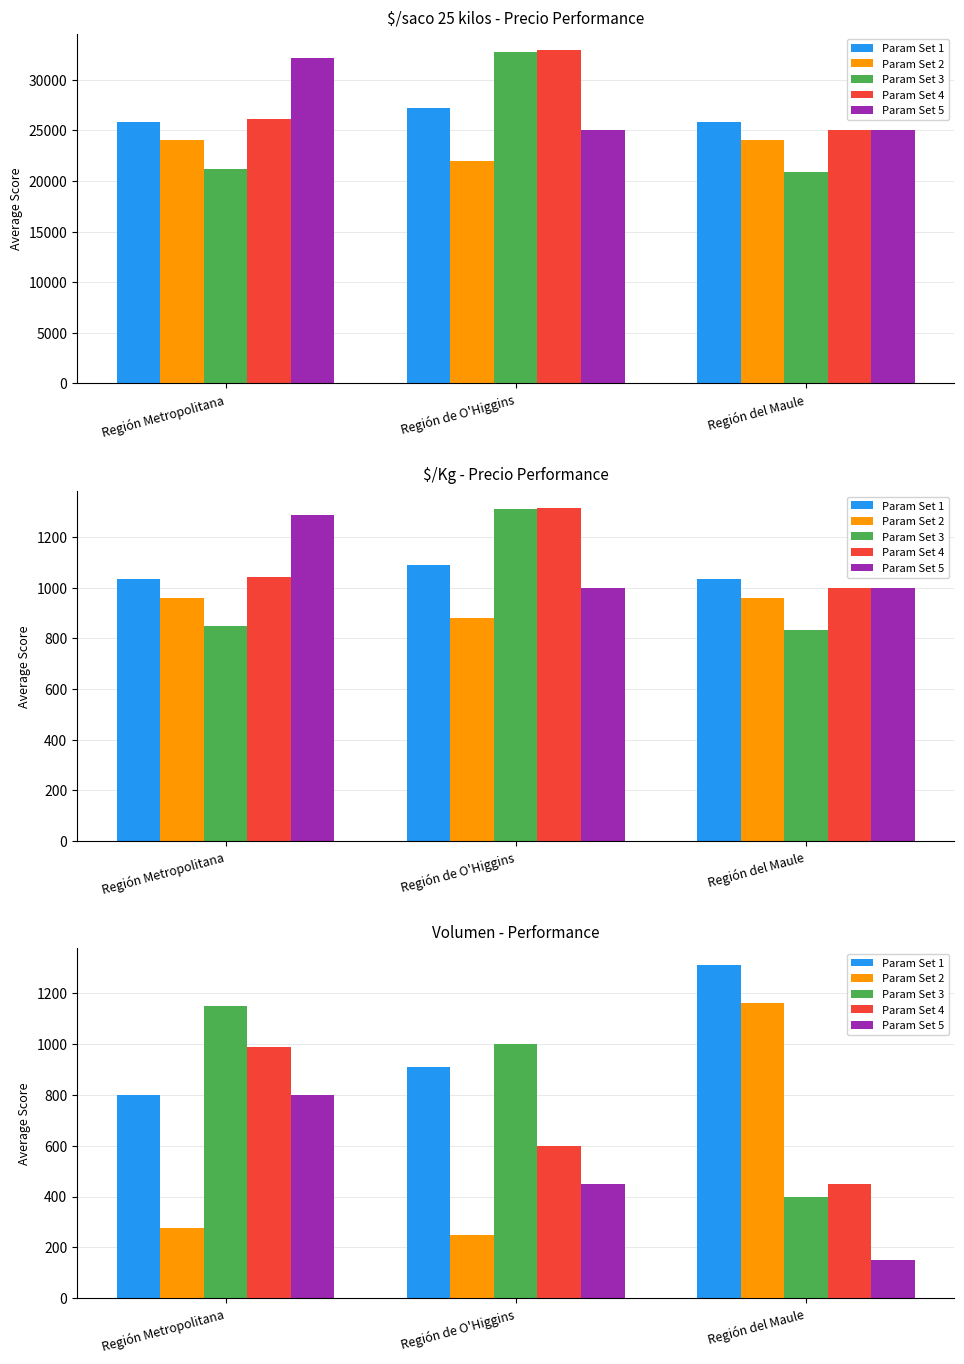

At which category is the sum across all series the highest?

Región Metropolitana